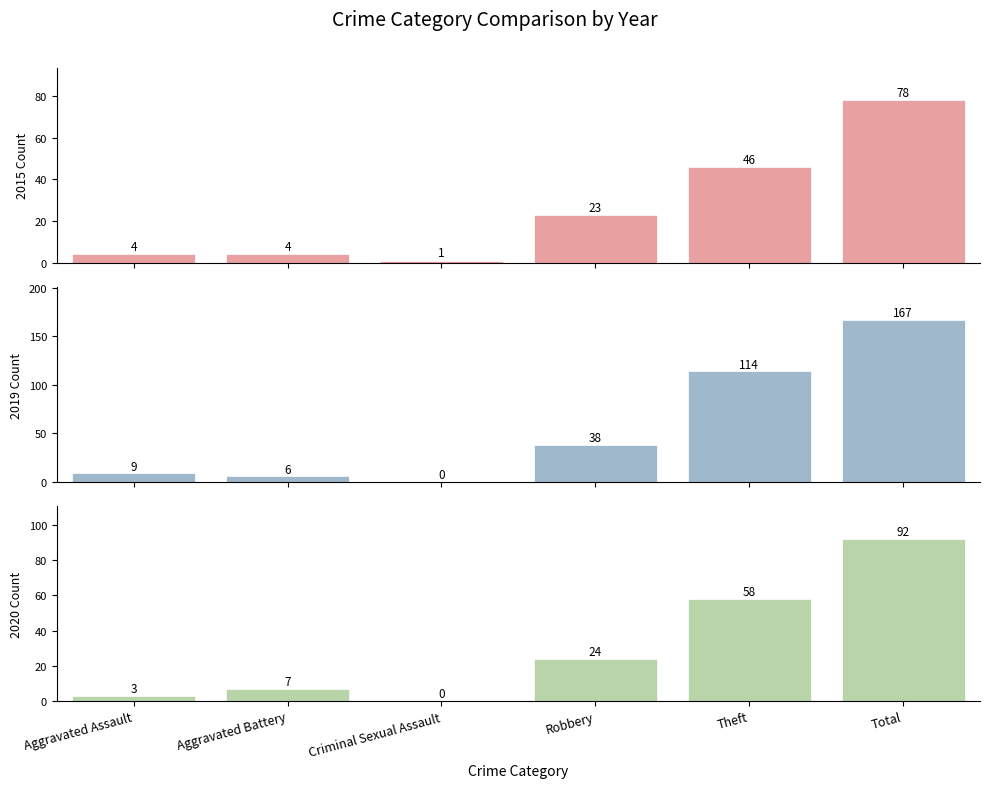

At Aggravated Assault, list the series in order from largest to smallest.

2022, 2015, 2017